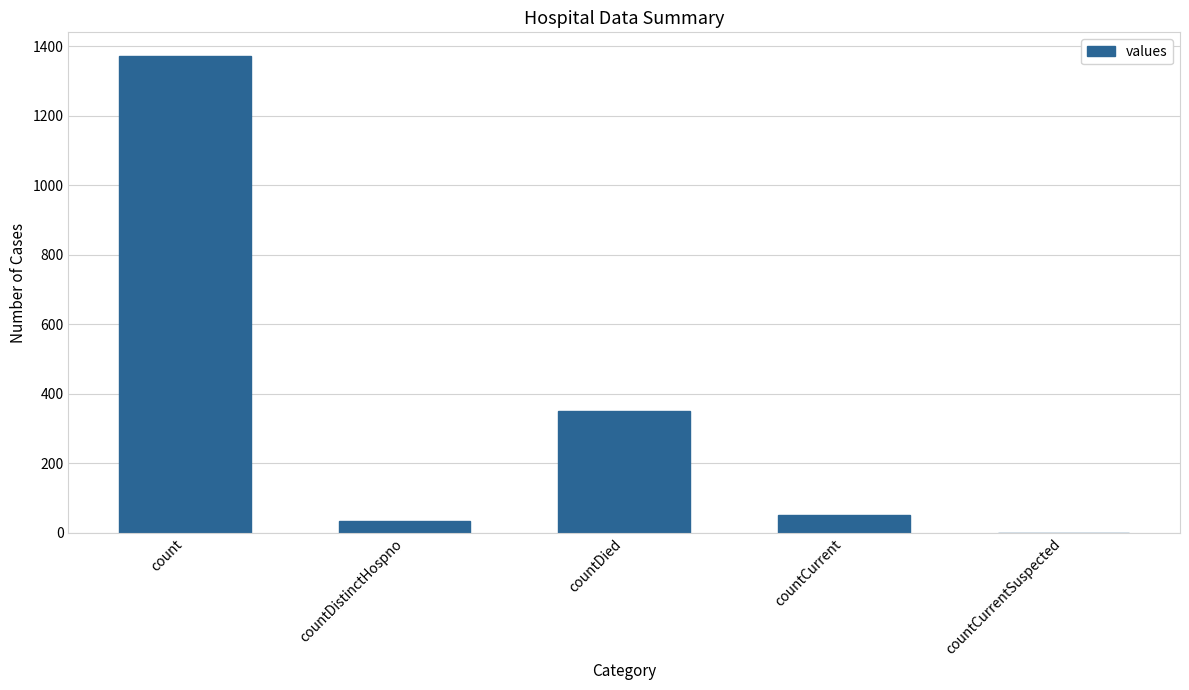

Which label corresponds to the largest value in the chart?

count